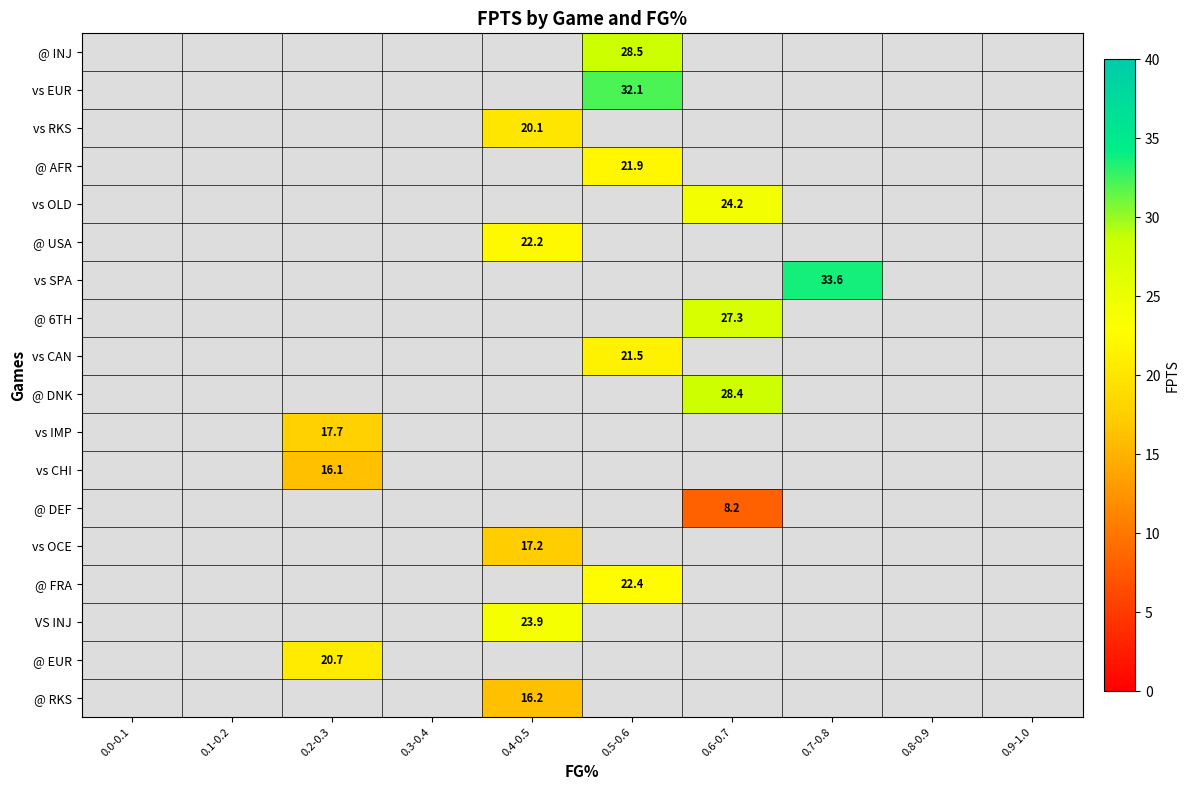

True or false: @ 6TH has a value of 38.7 at 0.6-0.7.

False